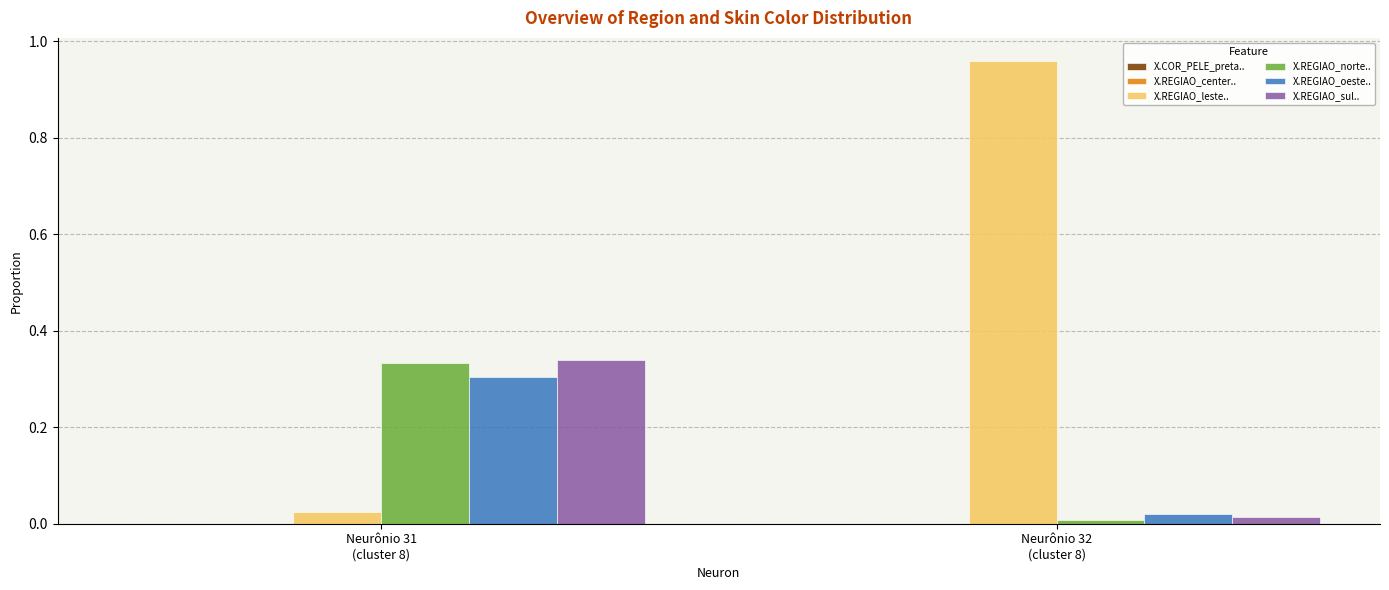

Which category has the highest value across all series?

Neurônio 32
(cluster 8)